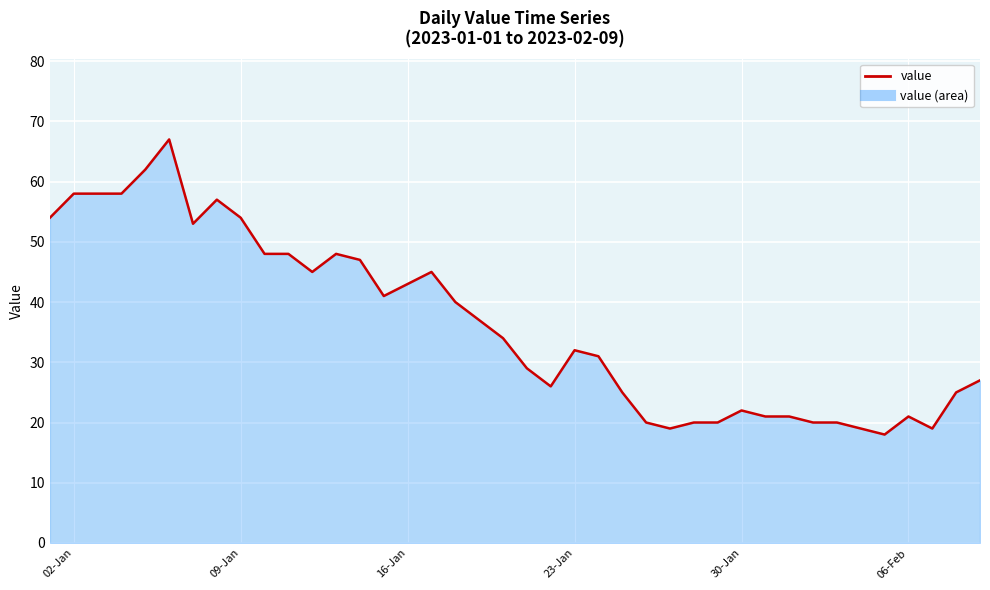

What is the minimum value shown in the chart?

18